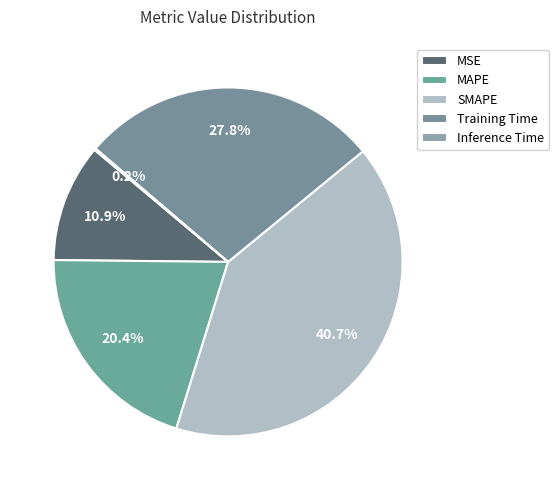

Which slice is the smallest?

Inference Time